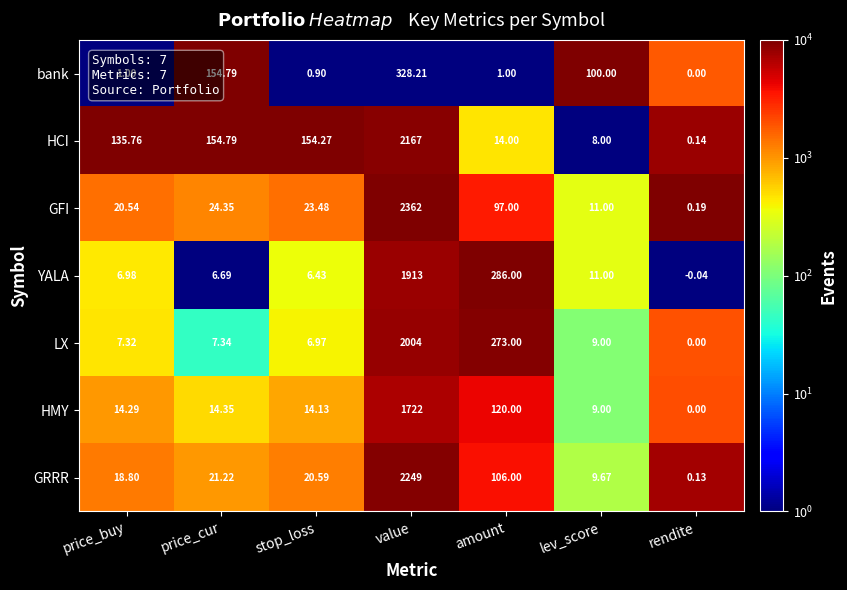

List the series in order of their peak value, lowest first.

bank, HMY, YALA, LX, HCI, GRRR, GFI